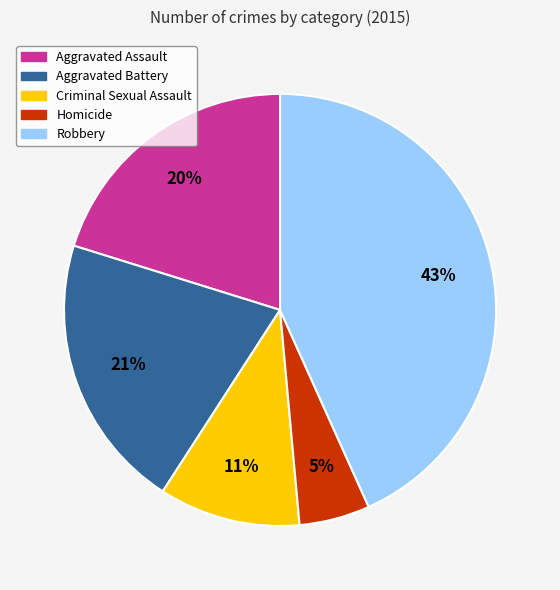

Which has a higher value, Robbery or Criminal Sexual Assault?

Robbery